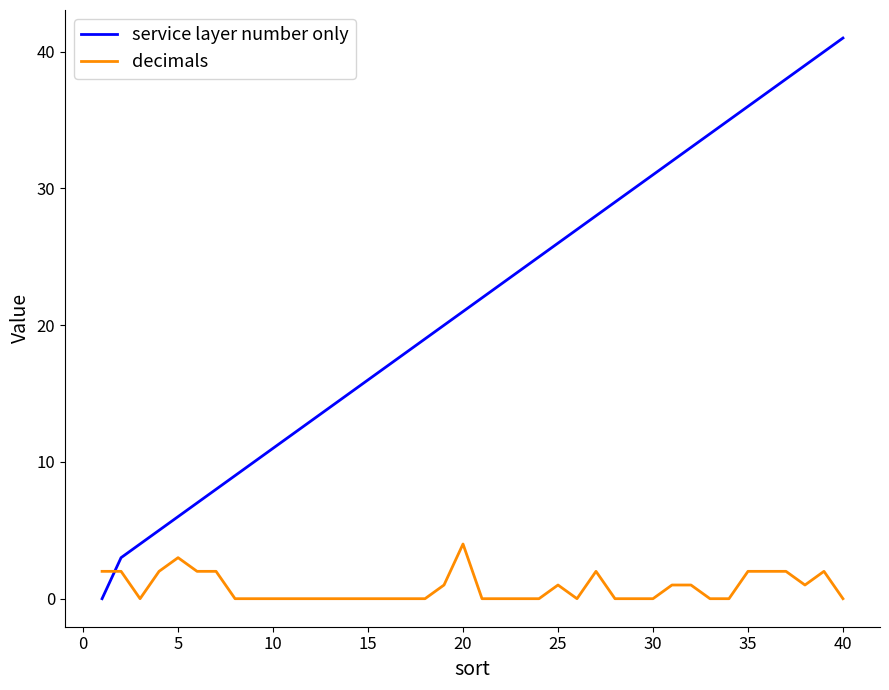

What are all the series names shown in the legend?

service layer number only, decimals